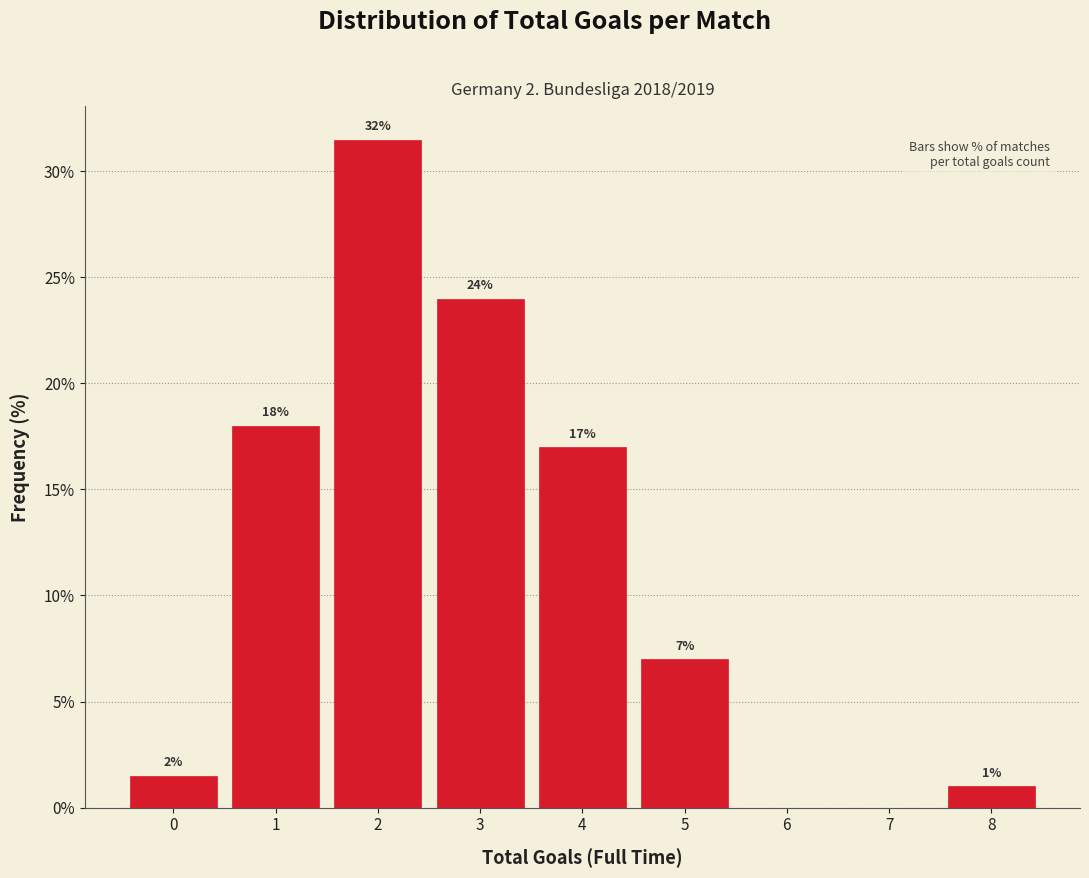

Which range on the x-axis has the tallest bar?

1.5 to 2.5